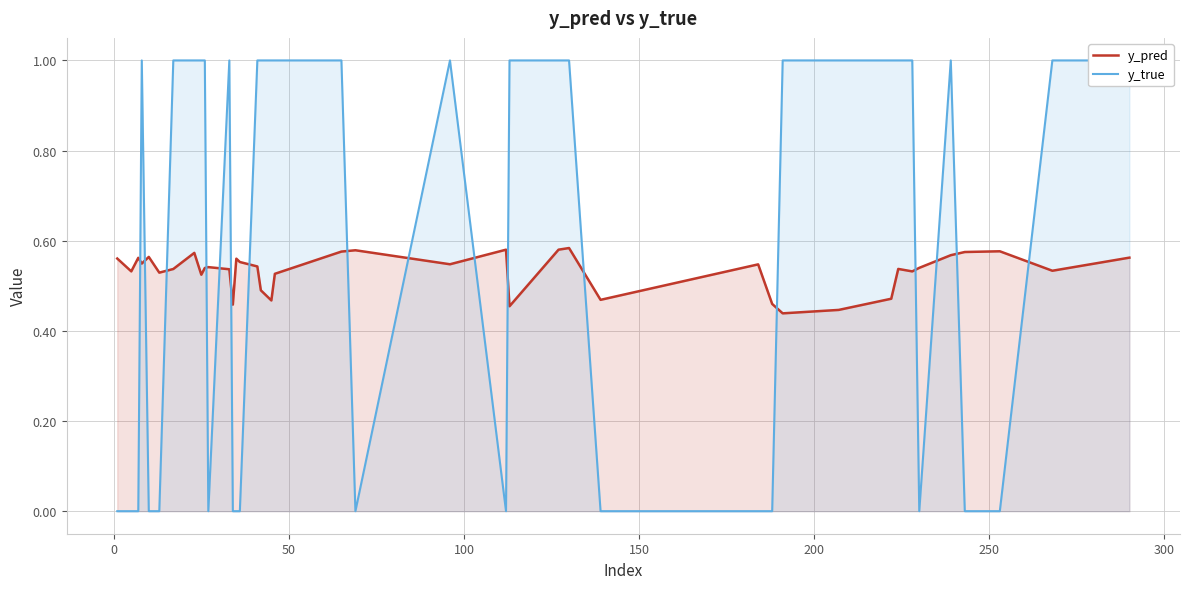

What is the value of the y_pred point at the 40th from the left?

0.6